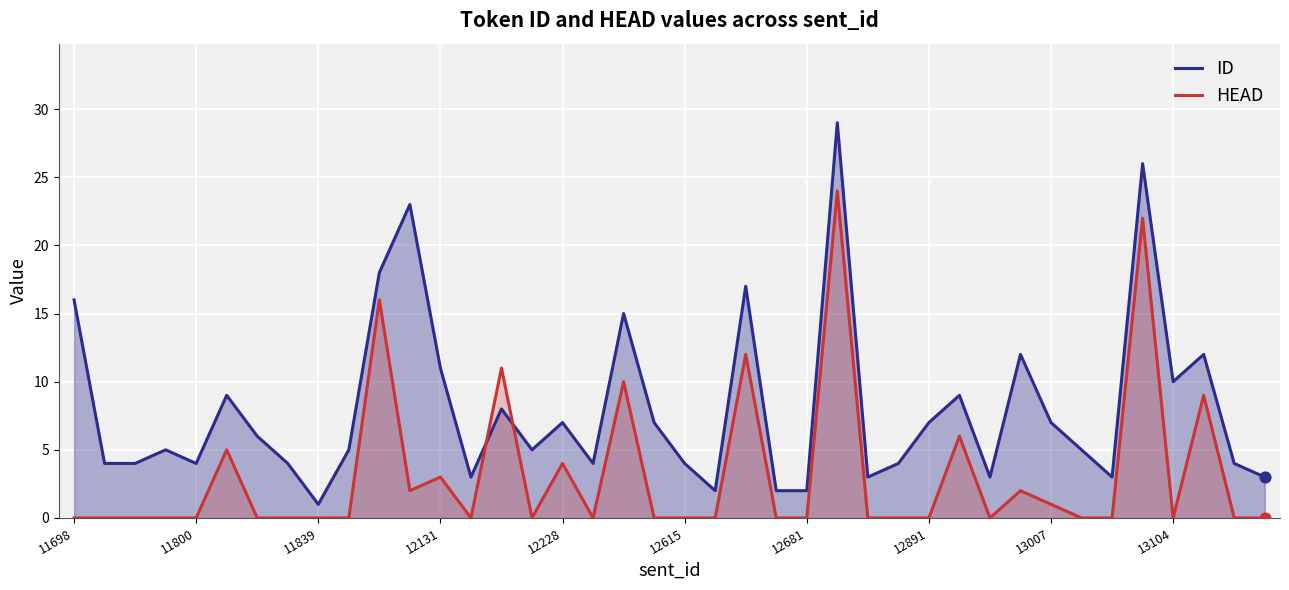

What is the total value across all series at 38?

4